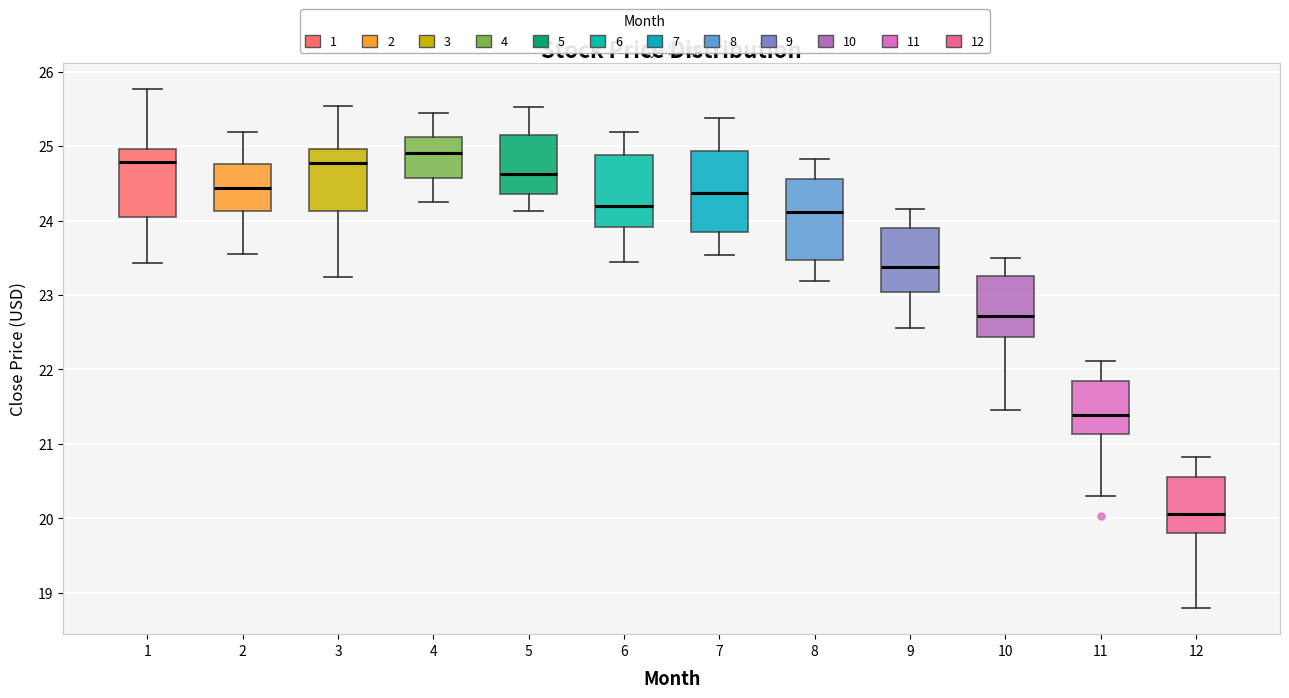

Where does the upper whisker of the box at x = 5 end on the y-axis? The values are not printed on the chart, so give them approximately, as read against the axis.

25.5